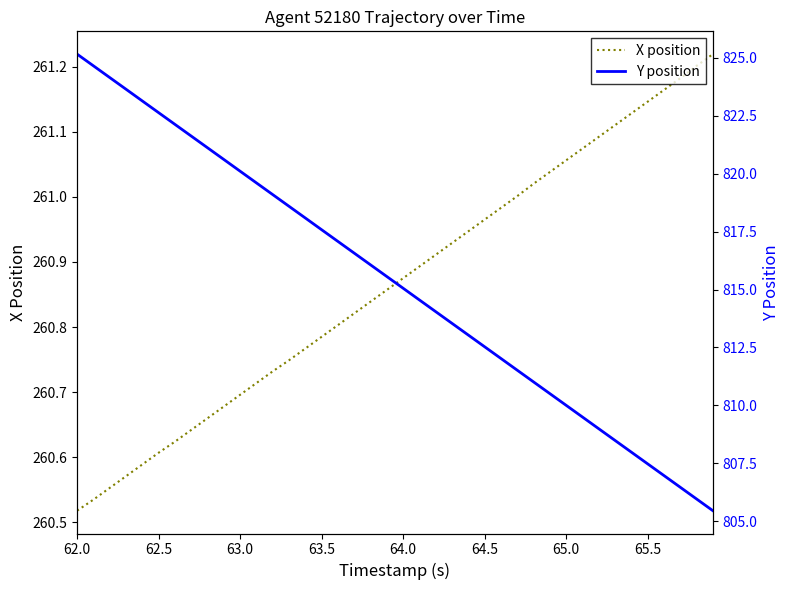

List the series in order of their peak value, lowest first.

X position, Y position